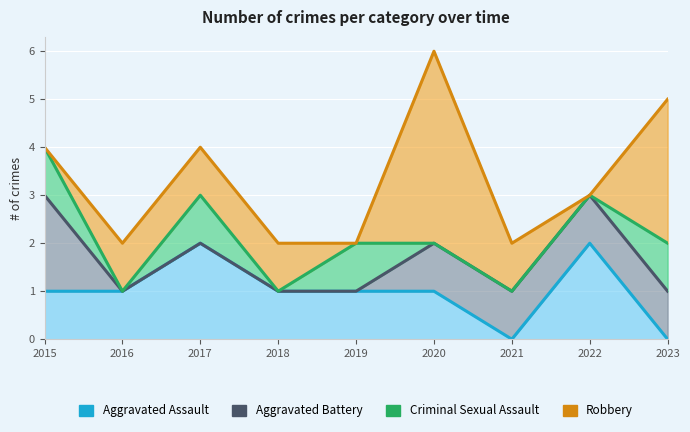

At which label does Criminal Sexual Assault reach its peak?

2015